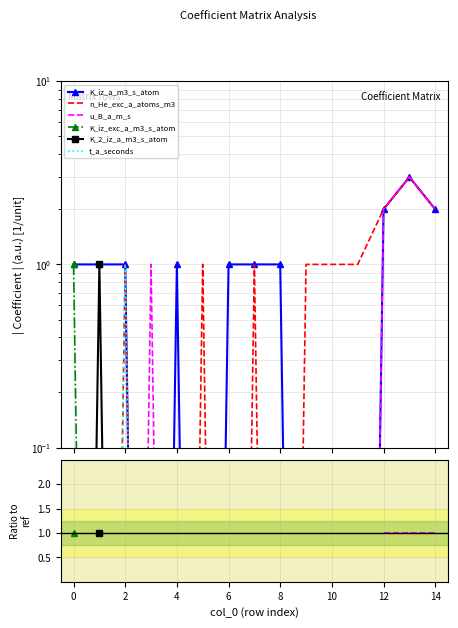

Between 4 and 14, which is larger?

14